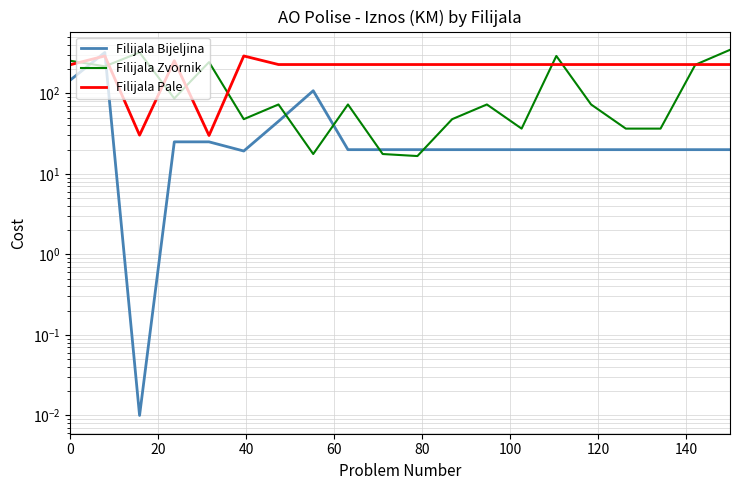

How many data points does each series have?

20